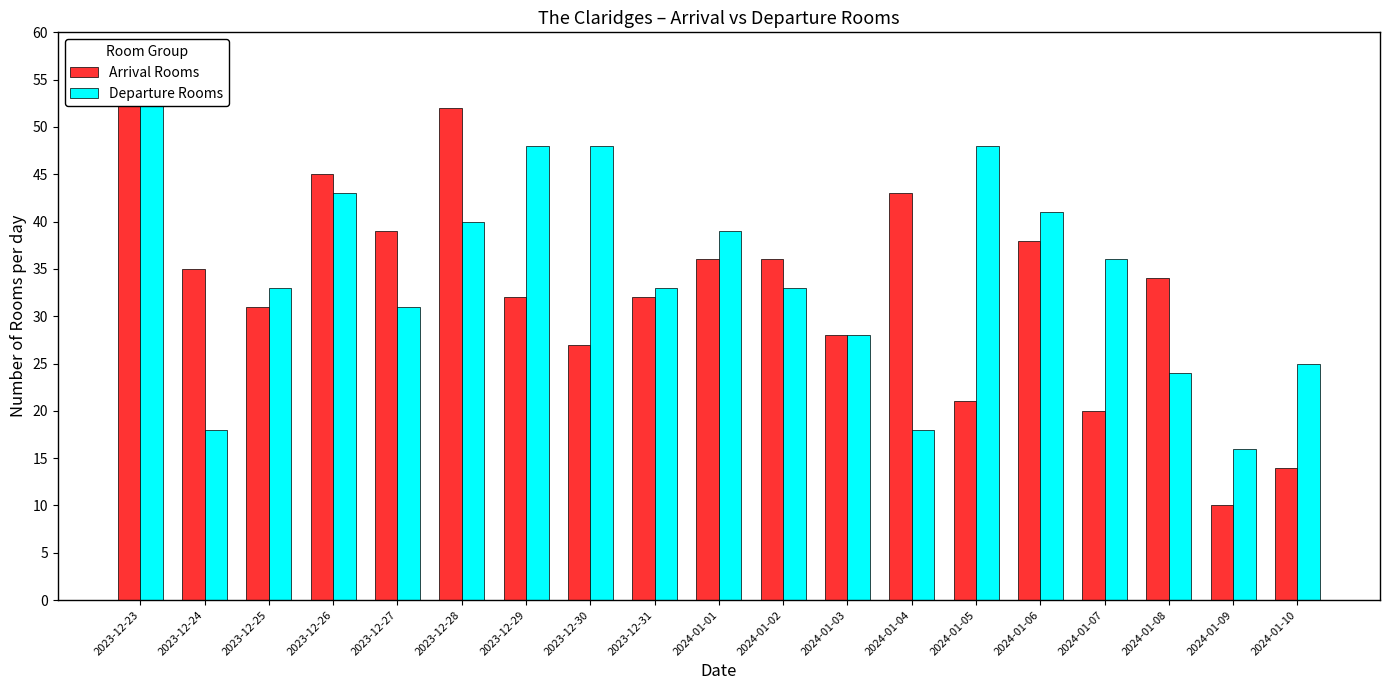

What is the maximum value for Arrival Rooms?

55